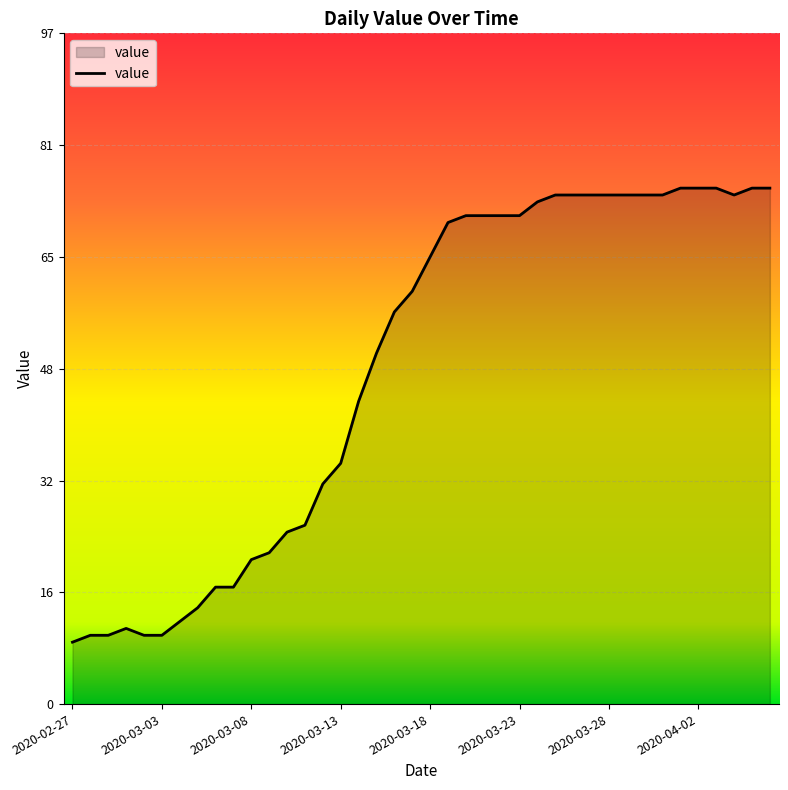

What is the smallest value displayed?

9